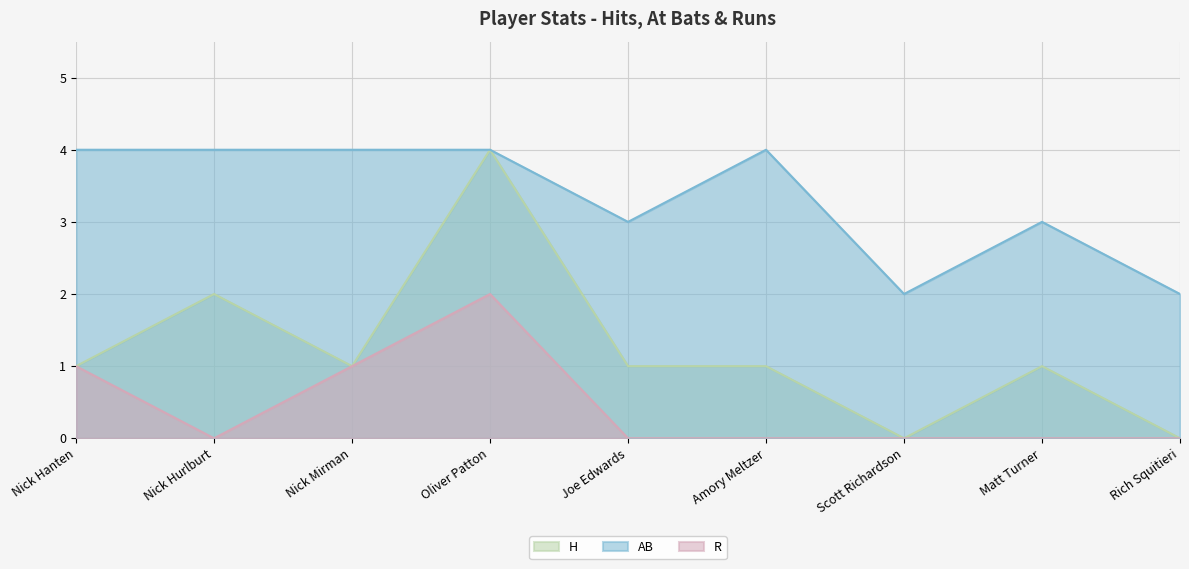

True or false: R and AB intersect in this chart.

False